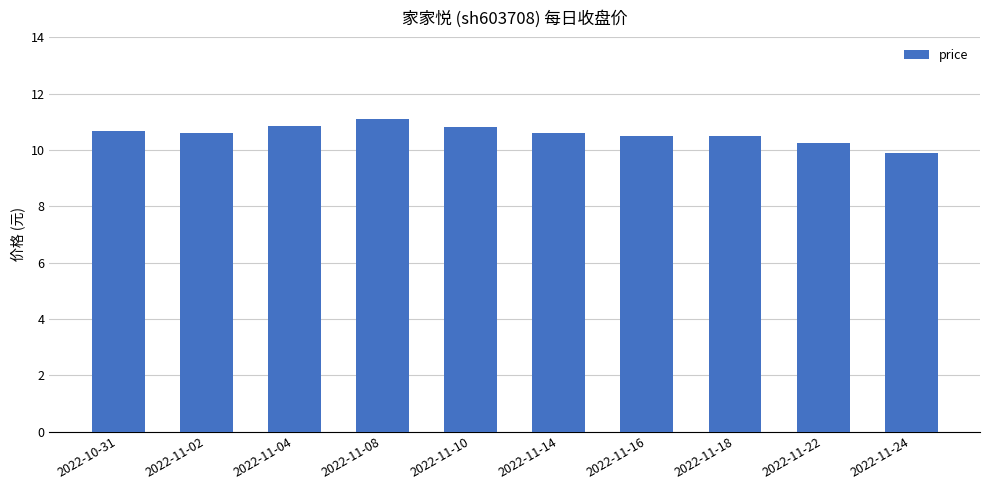

What is the average value?

10.6